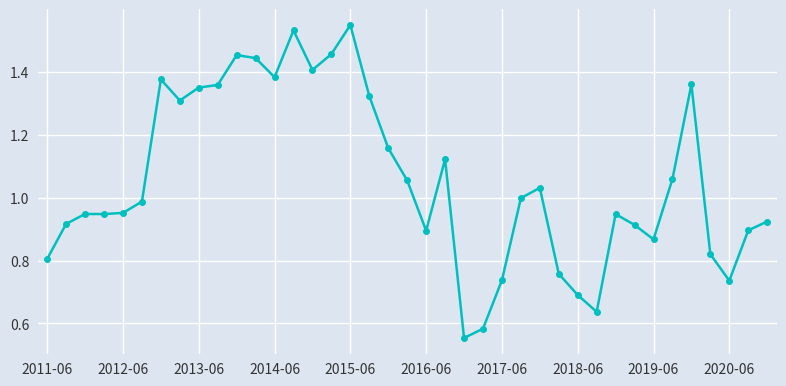

True or false: the data has more than 1 interior local peaks.

True